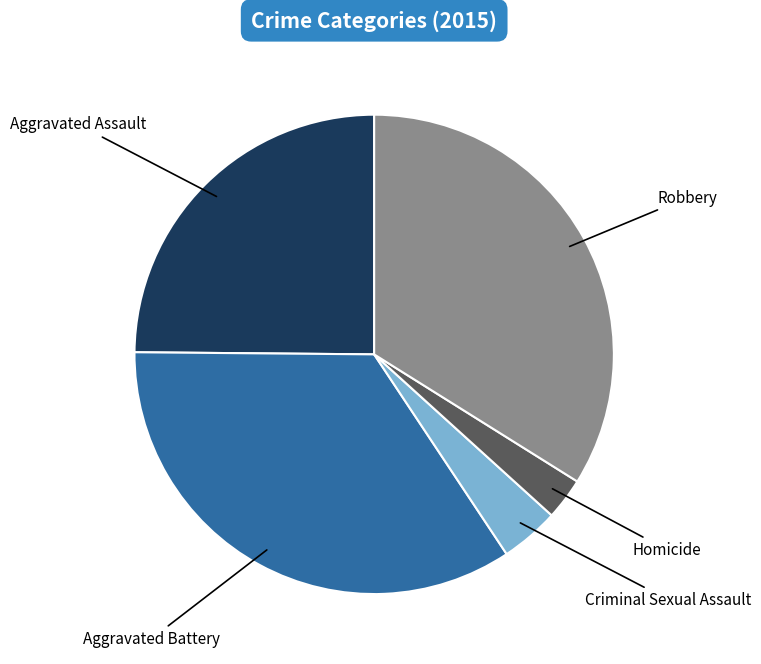

Is there a majority slice in this chart?

No